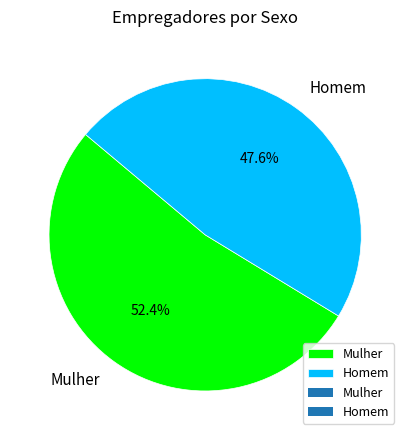

Is there any slice that represents more than half of the pie?

Yes